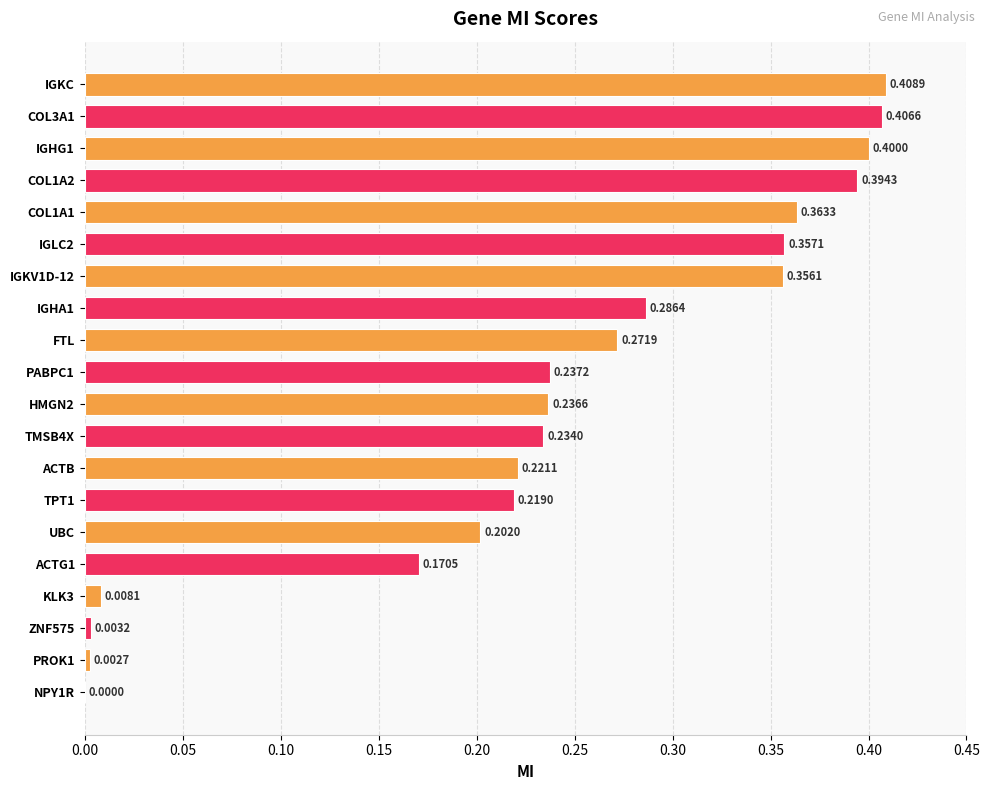

Which has a higher value, ZNF575 or COL1A1?

COL1A1